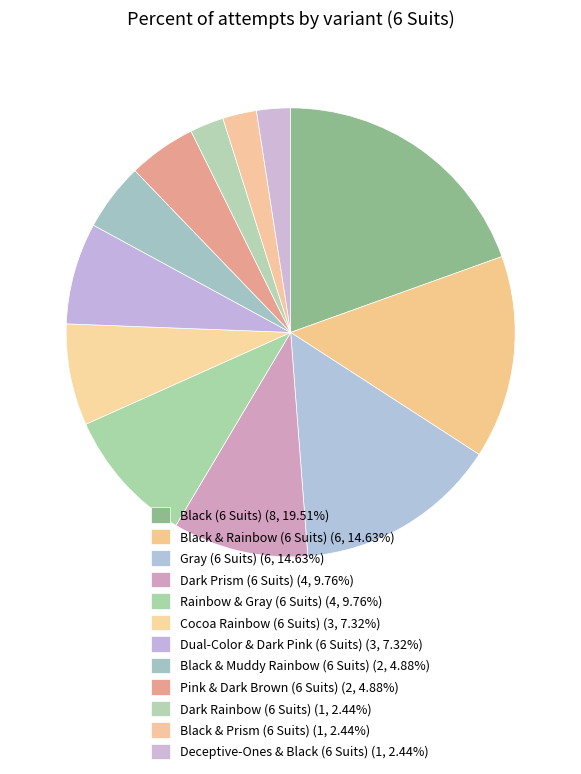

The Deceptive-Ones & Black (6 Suits) slice represents 2% of the pie. True or false?

True